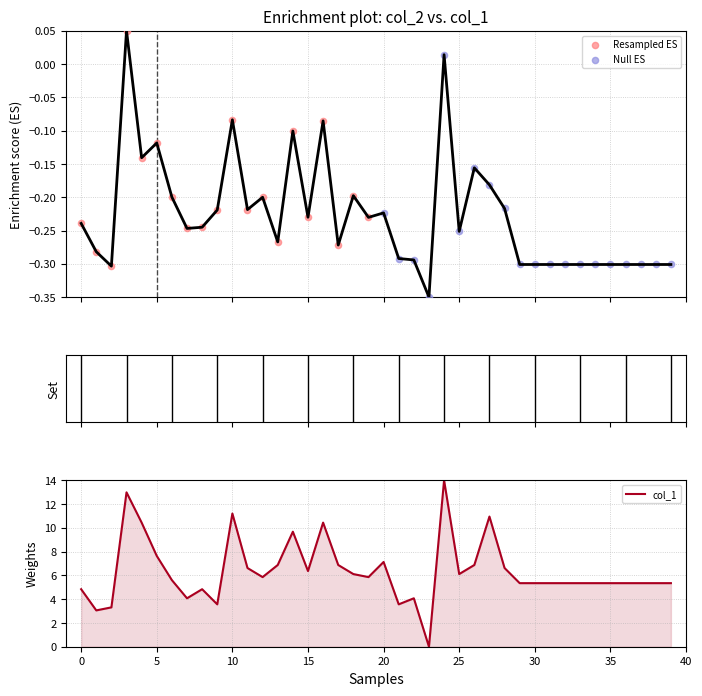

Which series has the largest total across all categories?

col_1